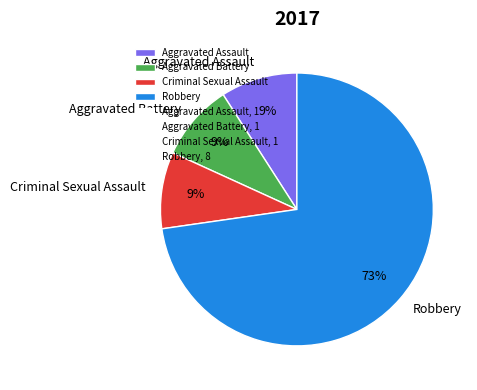

Which slice is the largest?

Robbery